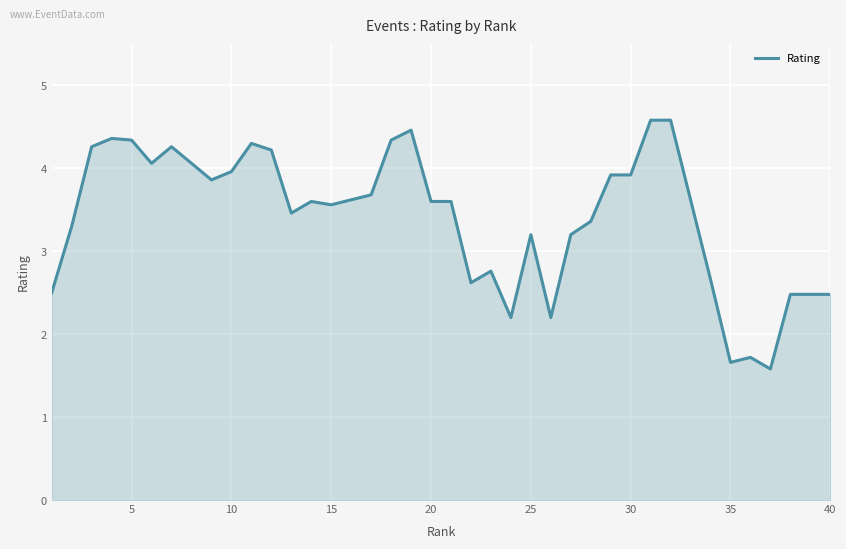

What is the difference between the second highest and second lowest values?

2.9